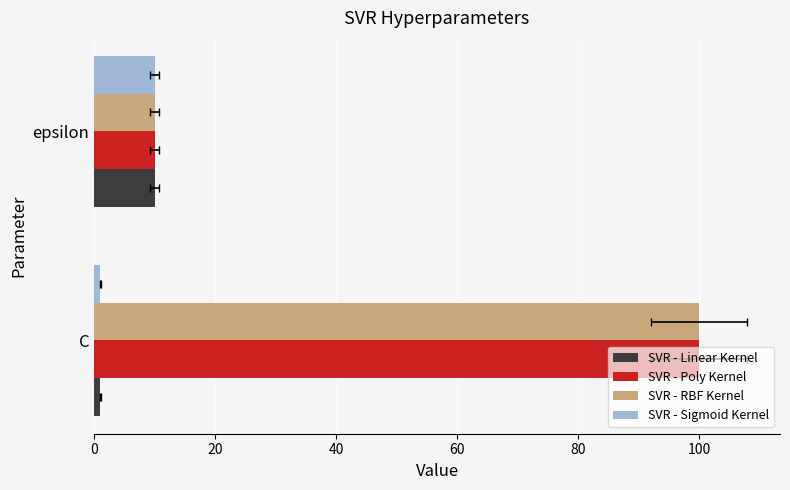

What is the minimum value for SVR - Linear Kernel?

1